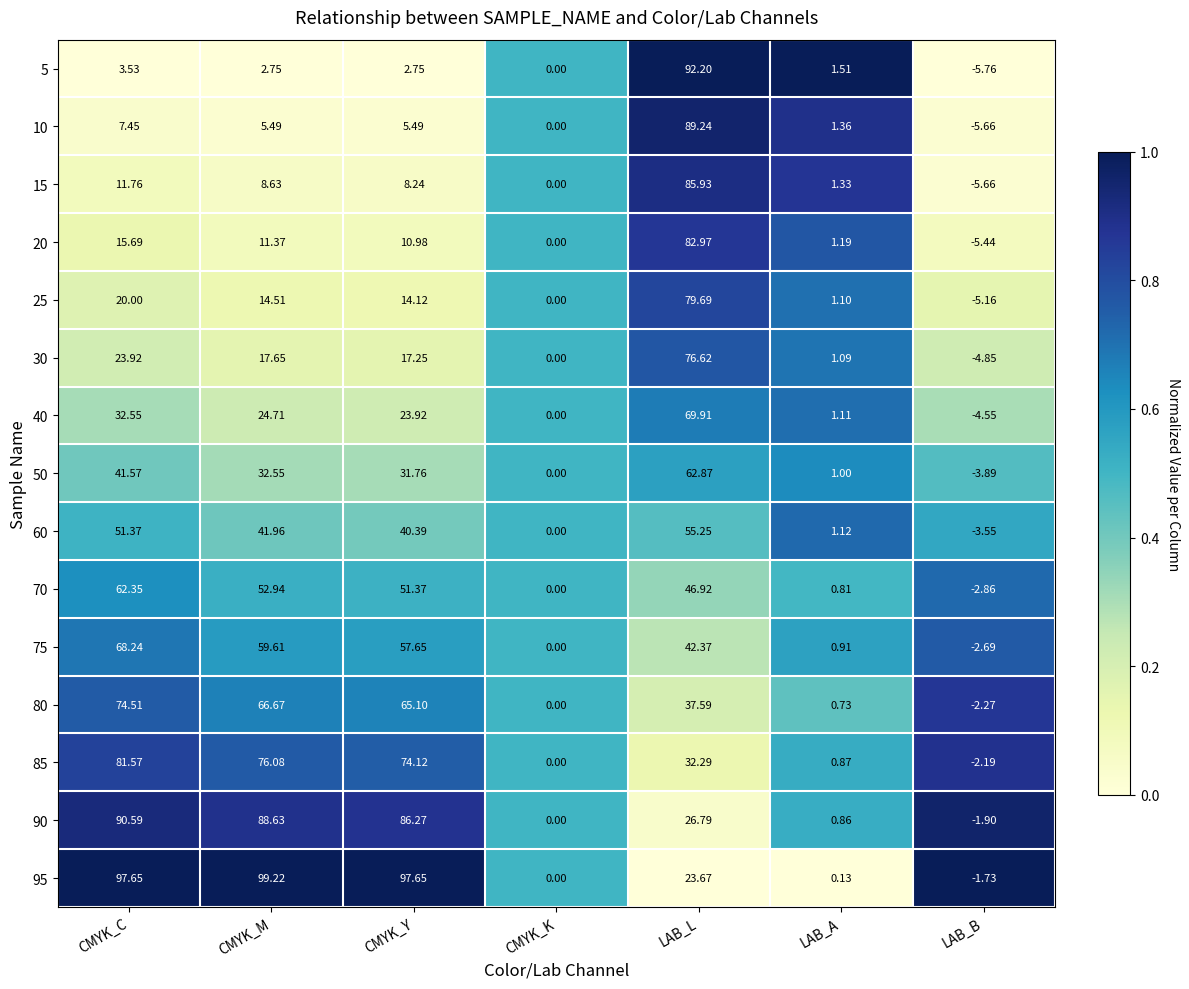

Which category has the highest value across all series?

CMYK_M